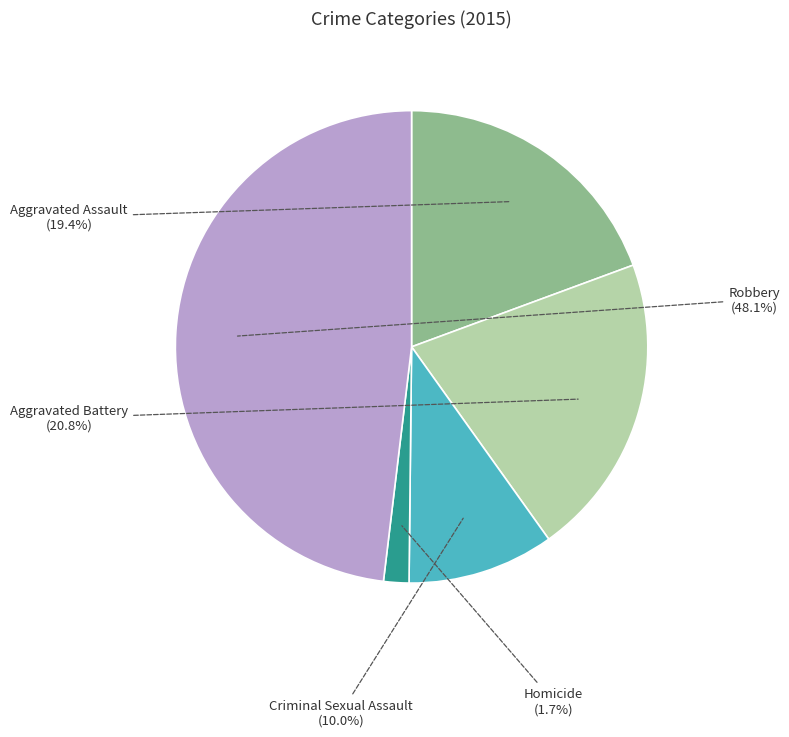

Which has a higher value, Robbery or Aggravated Battery?

Robbery